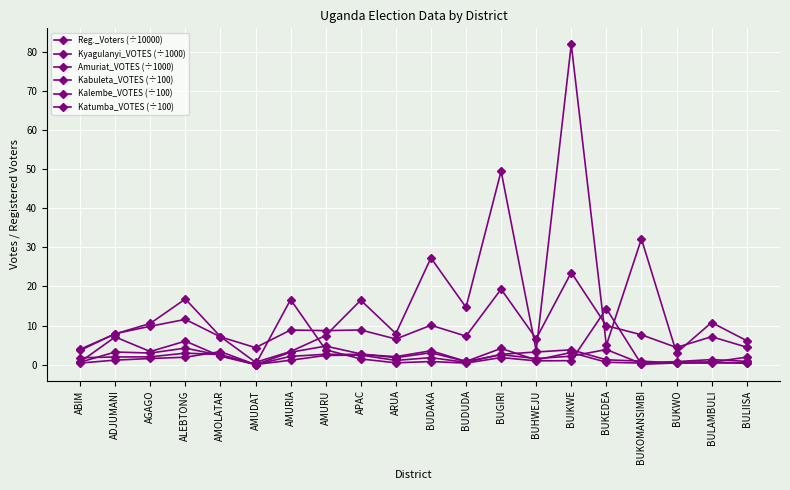

How many data points does each series have?

20